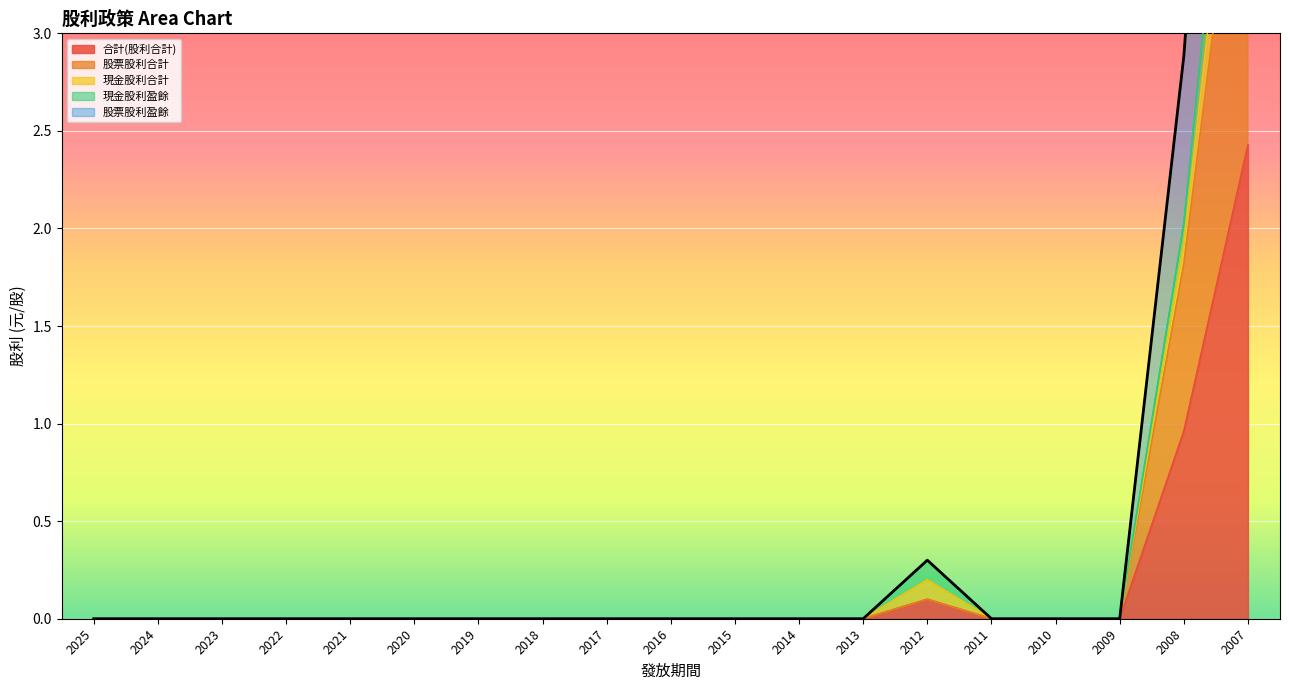

Which series has the largest range (max minus min)?

股票股利盈餘